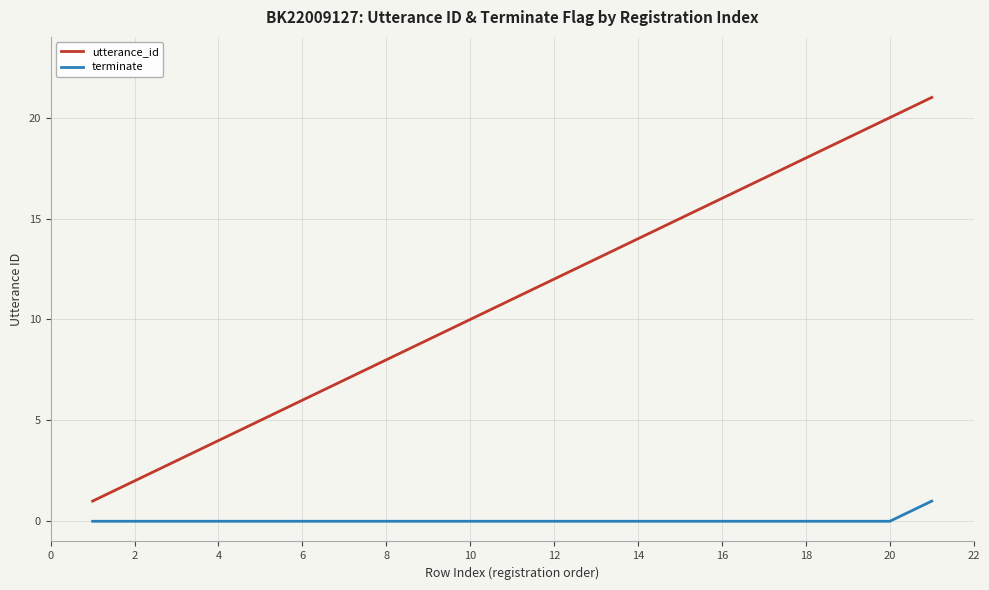

Which series has the largest total across all categories?

utterance_id